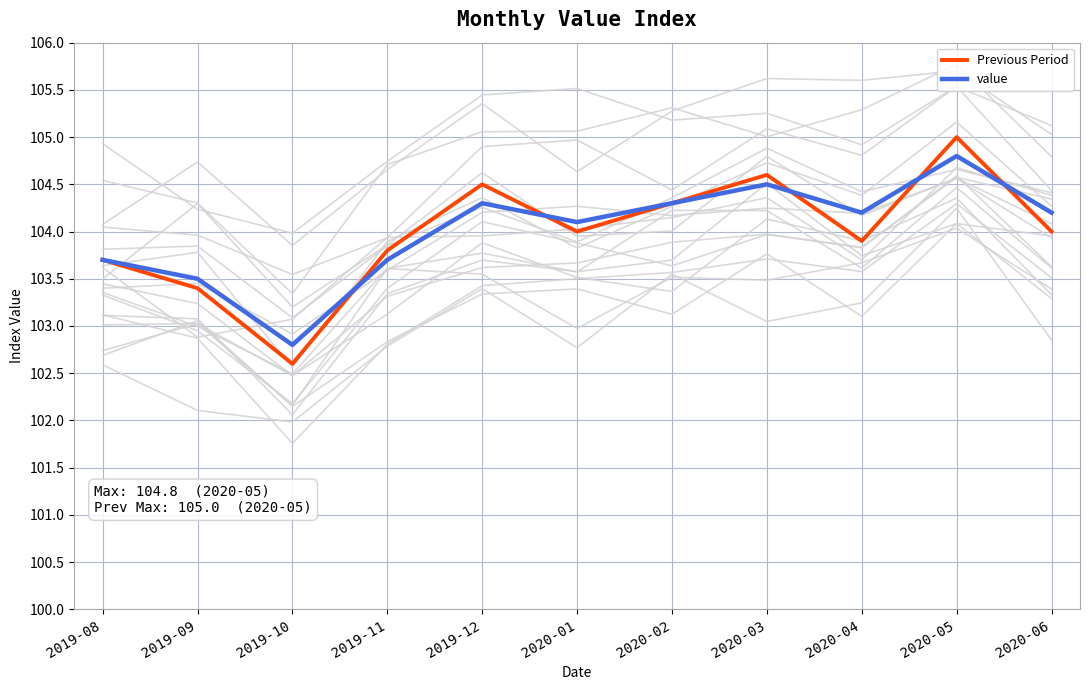

At 2020-06, list the series in order from largest to smallest.

value, Previous Period